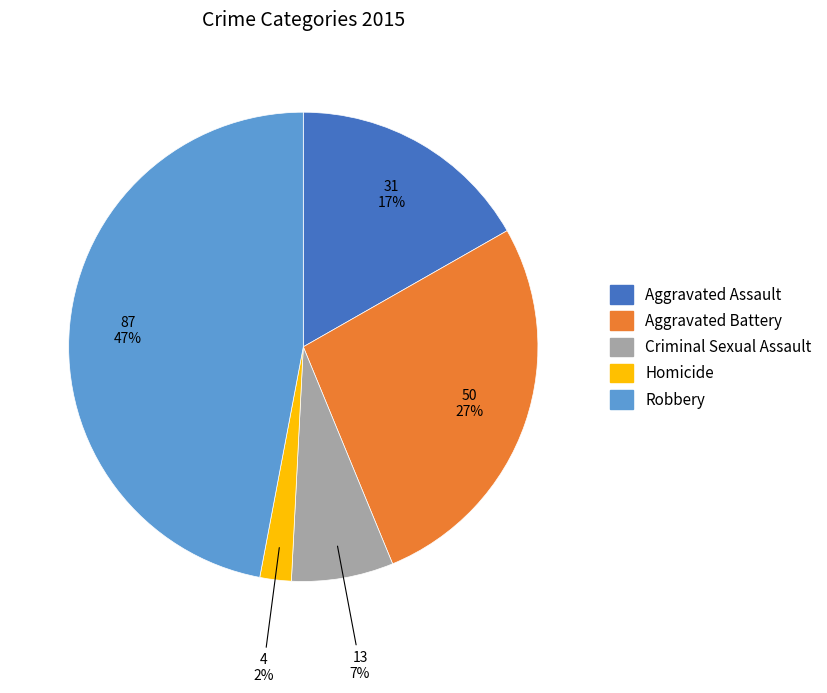

To the nearest percent, what percentage of the pie is Aggravated Assault?

17%